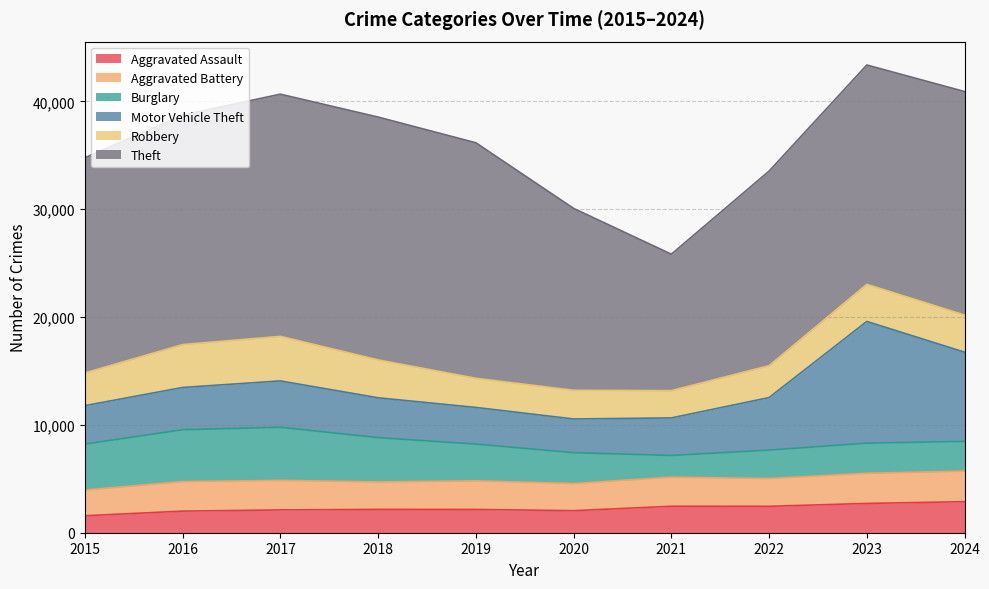

Which series has the widest spread of values?

Theft